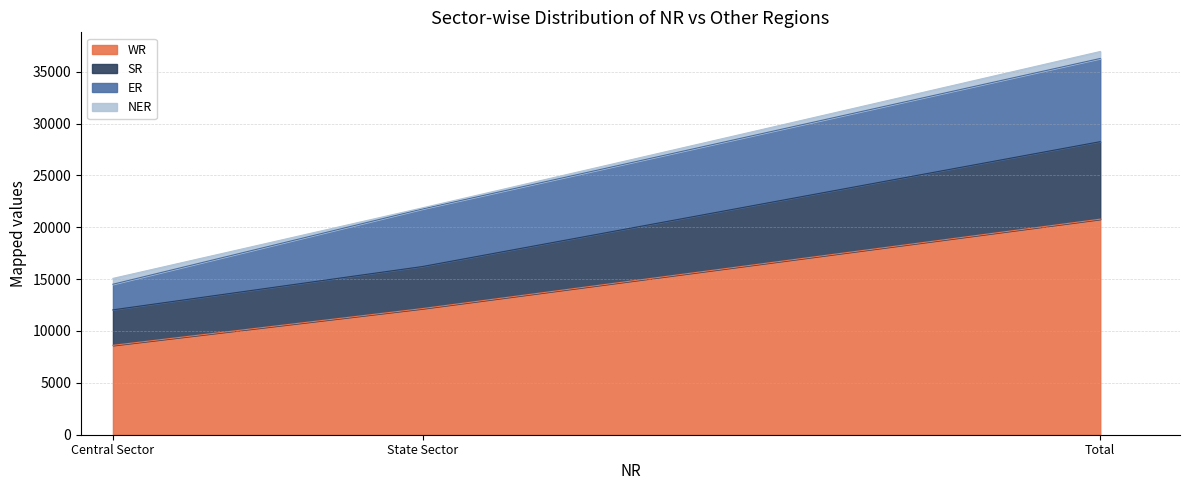

At which category does the chart reach its minimum across all series?

Central Sector